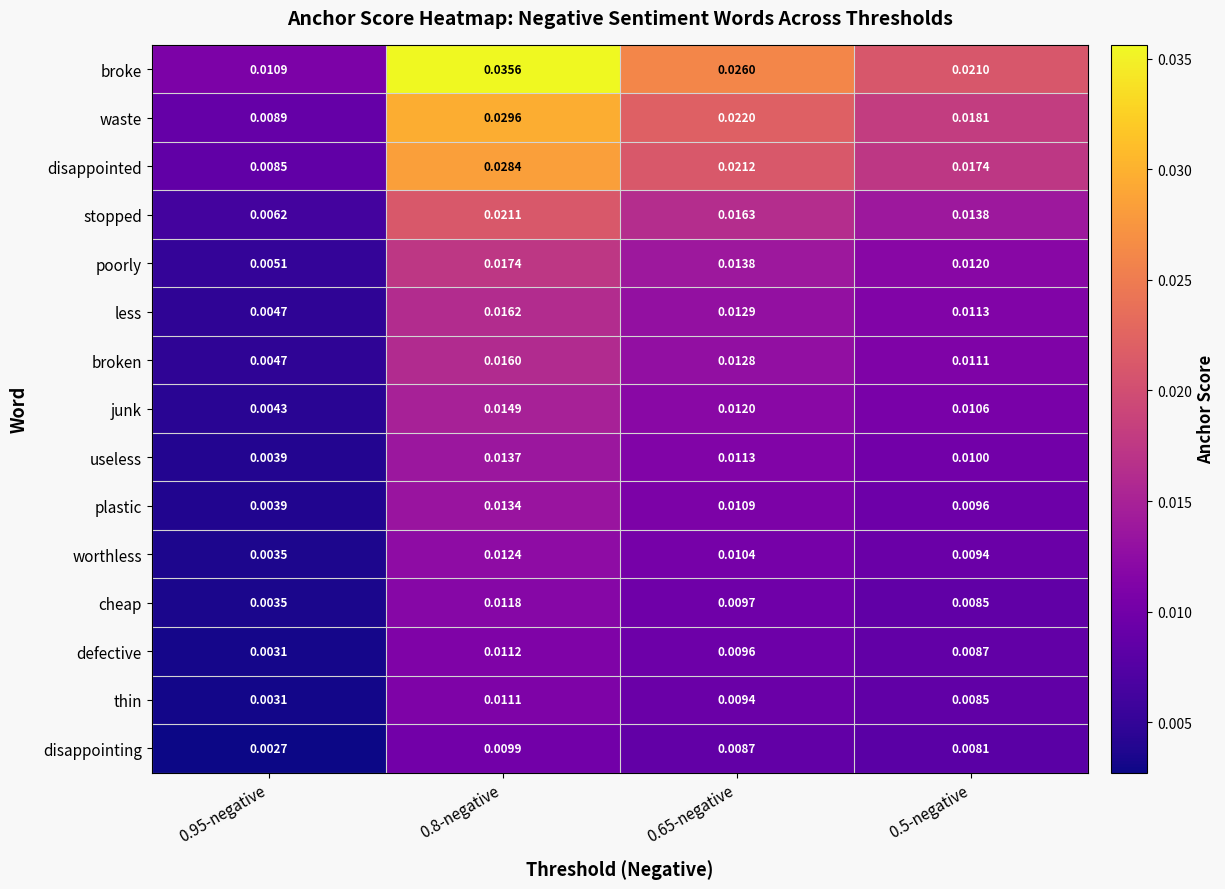

Between 0.95-negative and 0.8-negative, which series saw the biggest shift?

broke